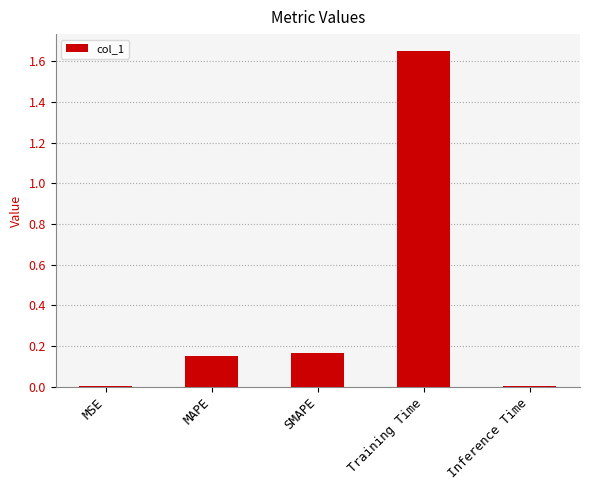

Which label corresponds to the largest value in the chart?

Training Time